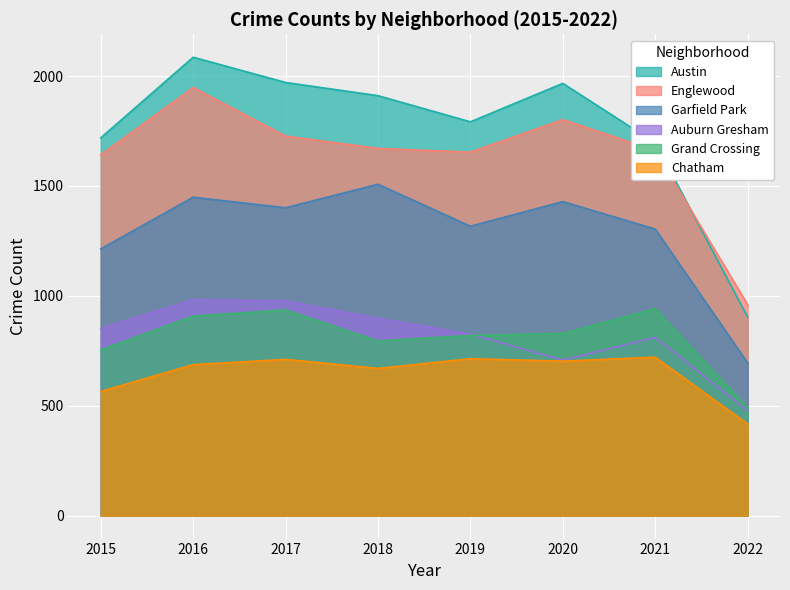

Read the Englewood value at 2015.

1642